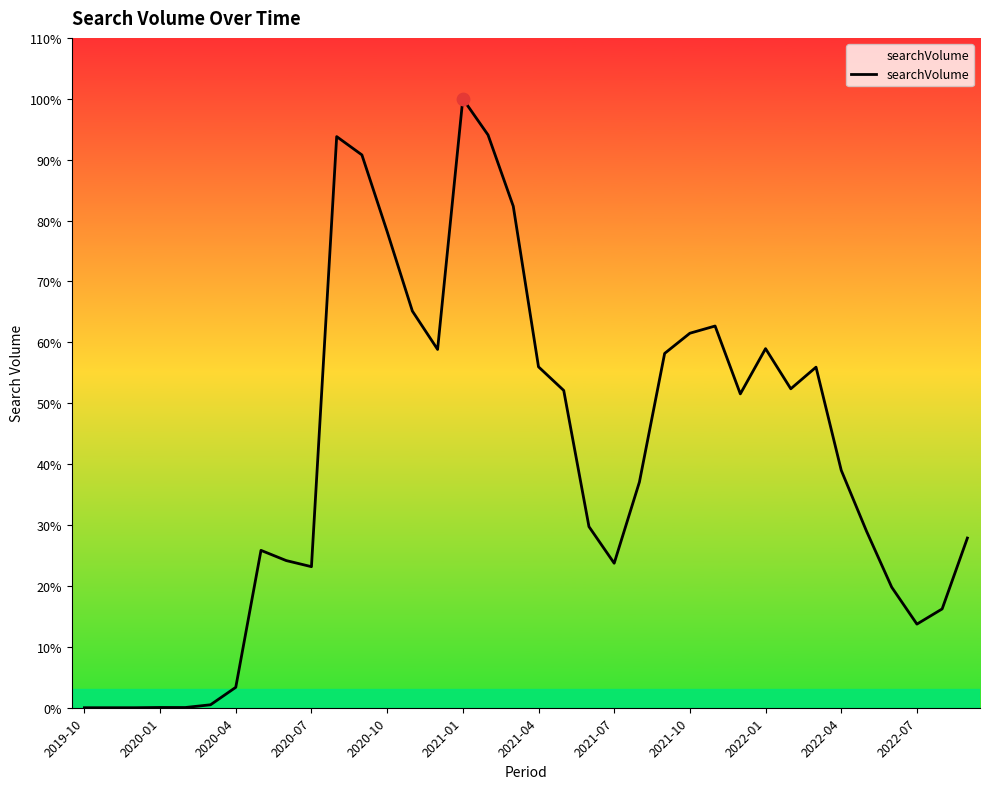

Does the chart have visible grid lines?

No